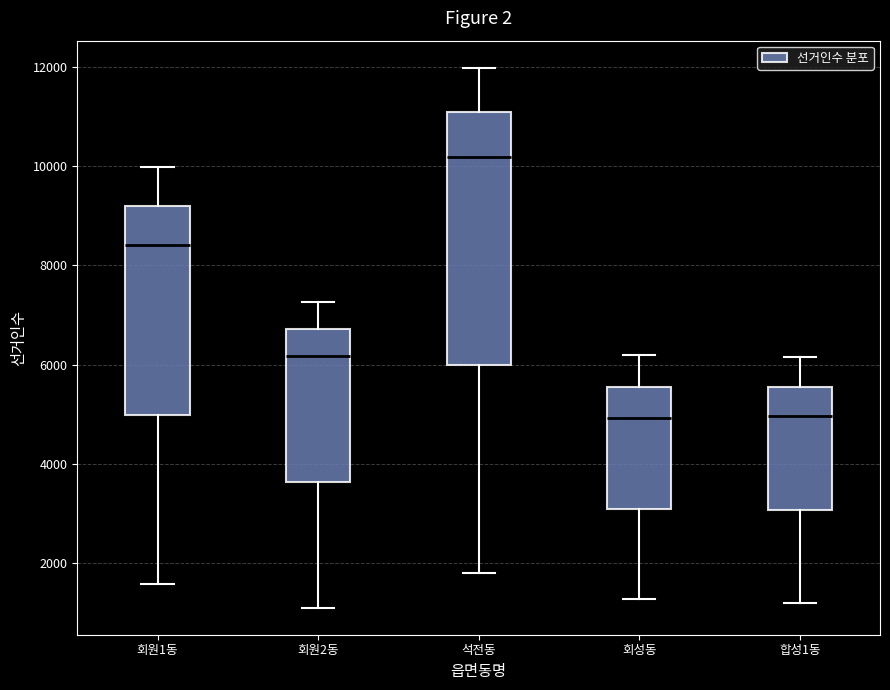

Where does the lower whisker of the box for 회원1동 end on the y-axis? The values are not printed on the chart, so give them approximately, as read against the axis.

1600